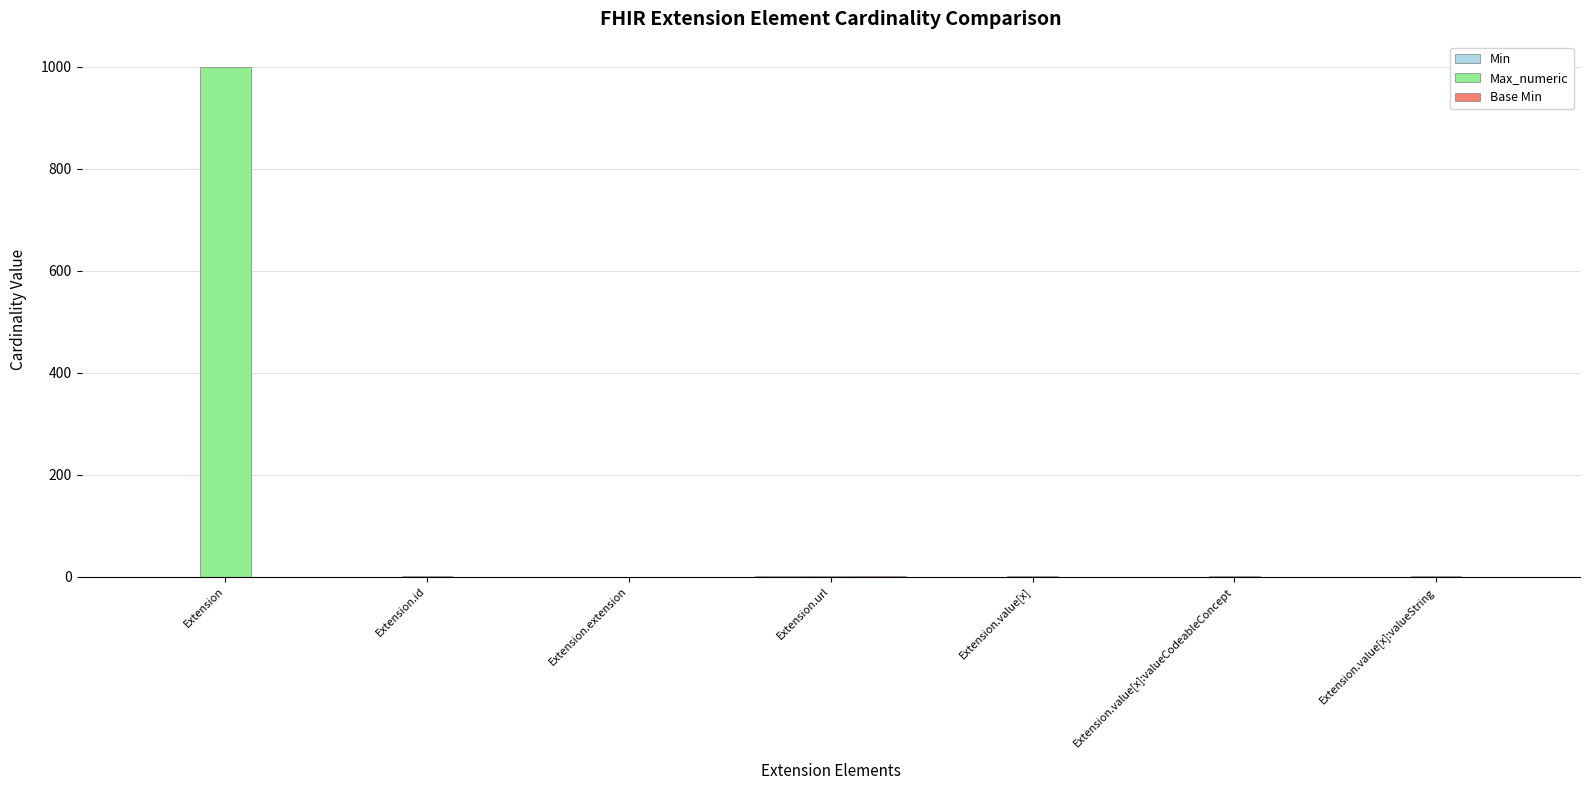

The Max_numeric series shows 624 at Extension. True or false?

False